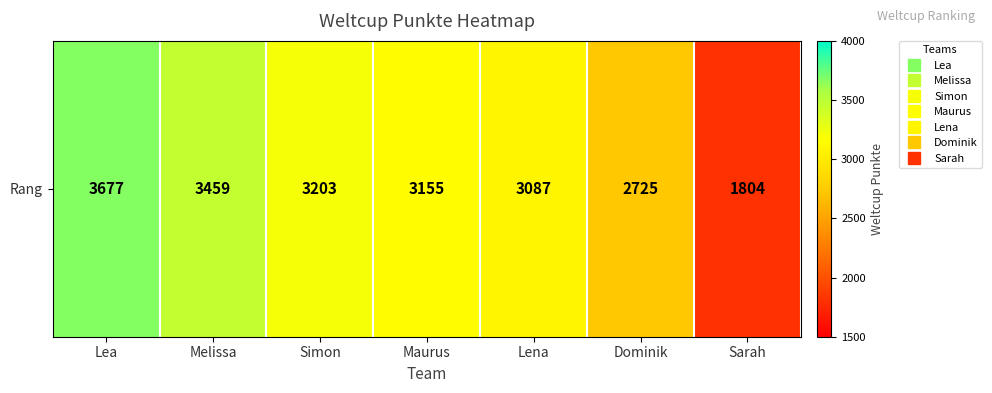

Reading right to left, list all the values displayed in this chart.

Sarah=1804	Dominik=2725	Lena=3087	Maurus=3155	Simon=3203	Melissa=3459	Lea=3677